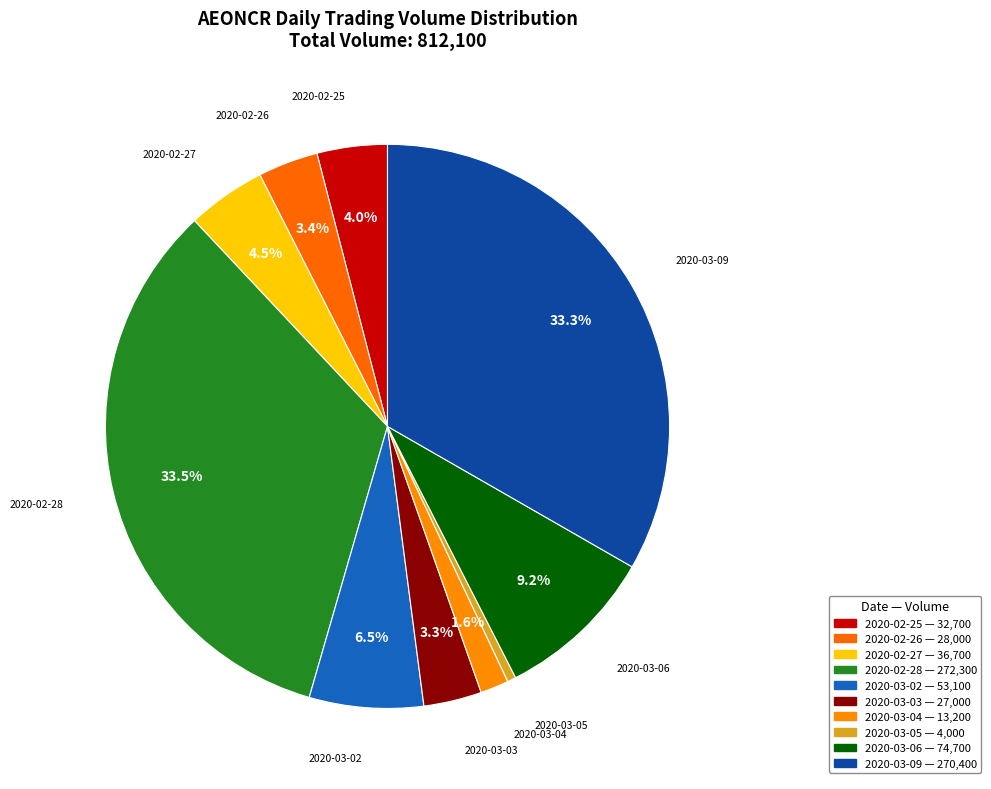

To the nearest percent, what is the difference between the 2020-03-05 and 2020-02-28 slice percentages?

33%